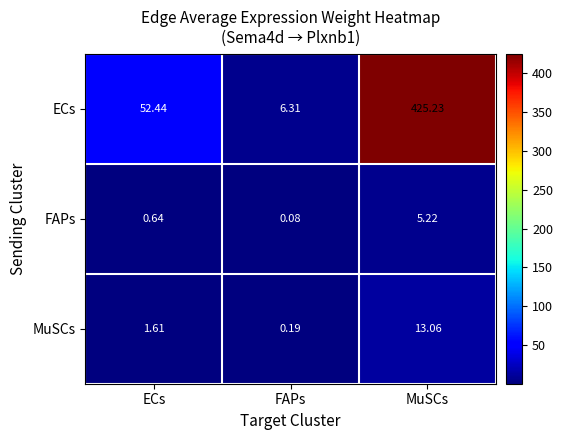

What is the maximum value shown in the chart?

425.2